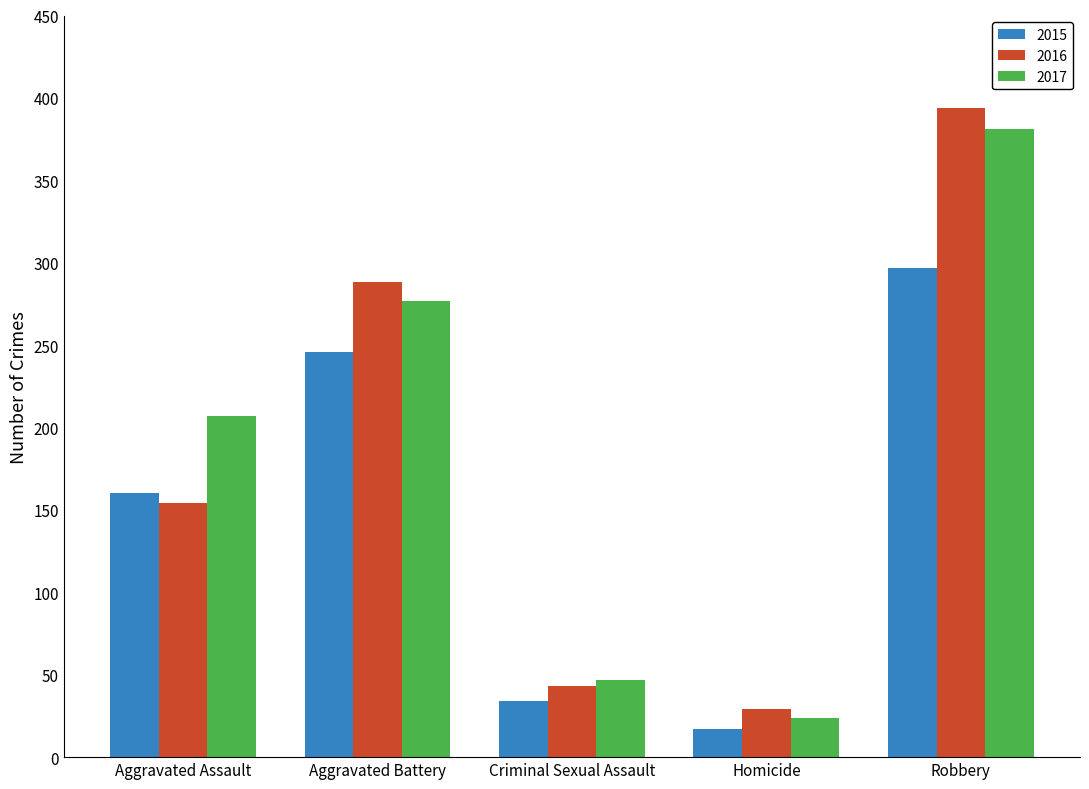

Rank the series by their maximum value, from highest to lowest.

2016, 2017, 2015